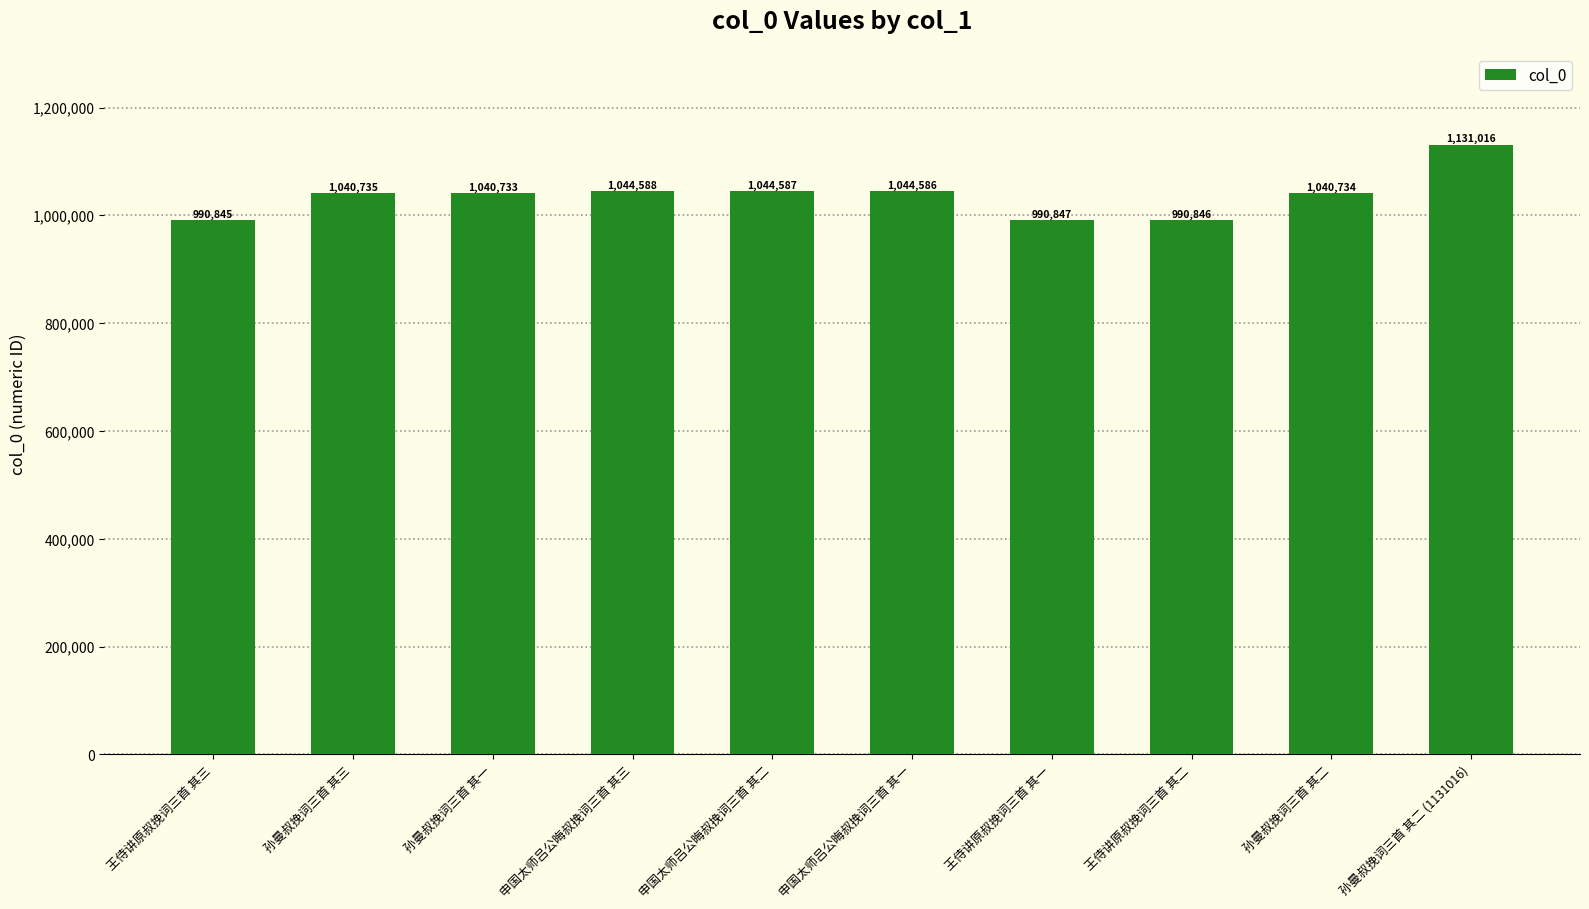

At which category does the chart reach its peak across all series?

孙曼叔挽词三首 其二 (1131016)